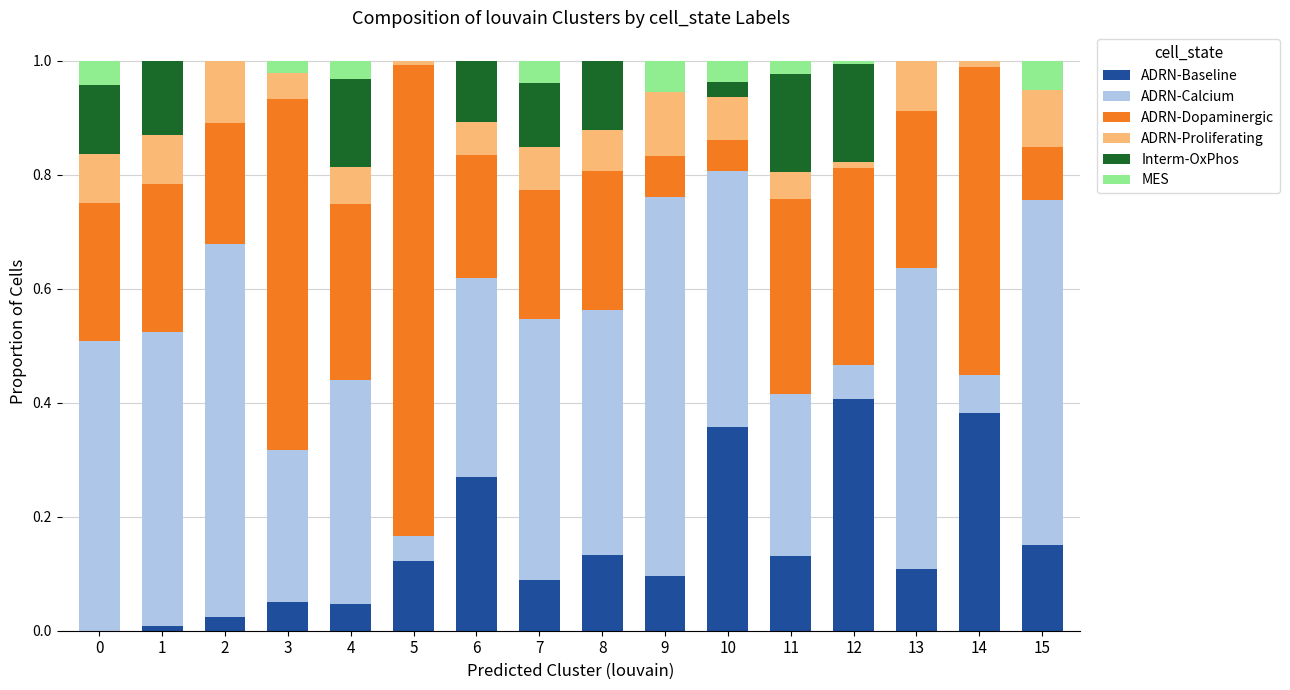

What are all the series names shown in the legend?

ADRN-Baseline, ADRN-Calcium, ADRN-Dopaminergic, ADRN-Proliferating, Interm-OxPhos, MES